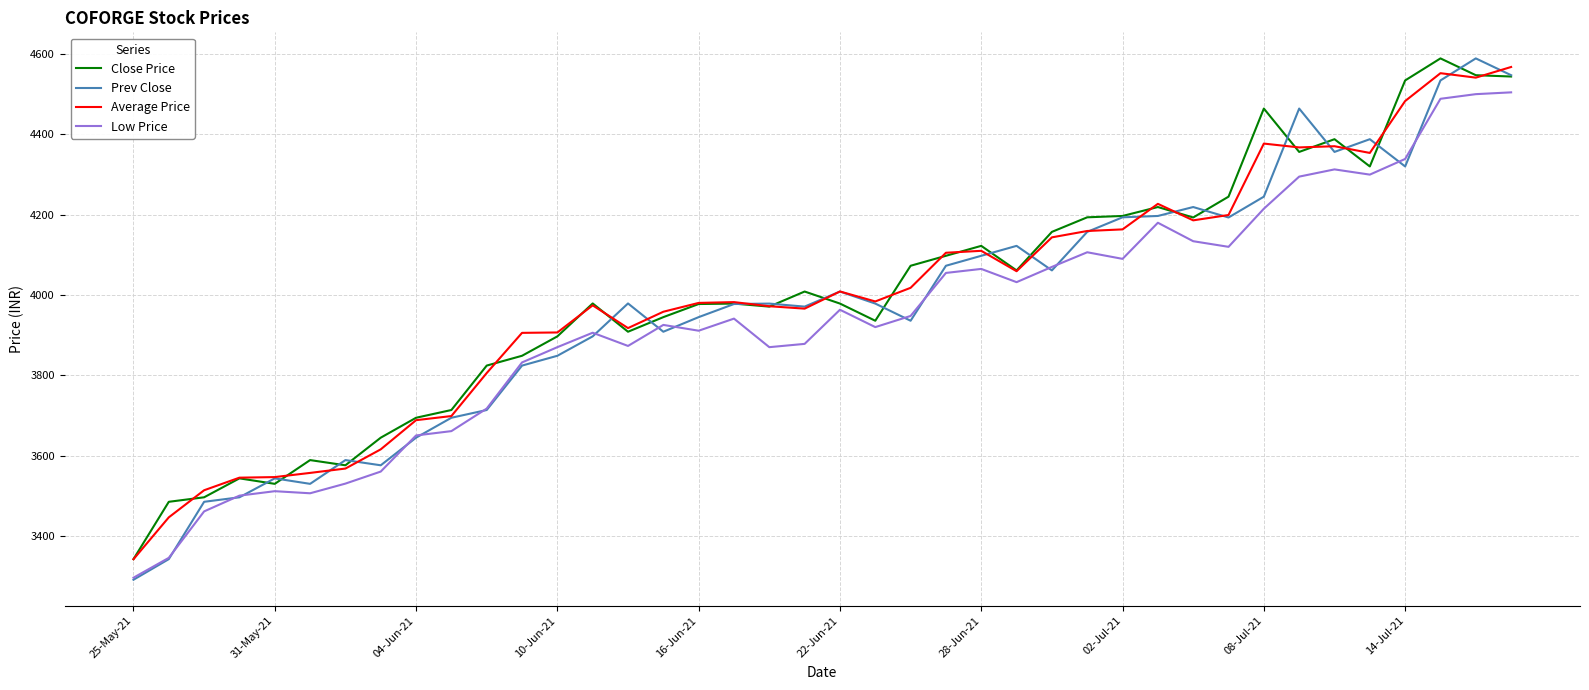

What is the minimum value shown in the chart?

3290.4